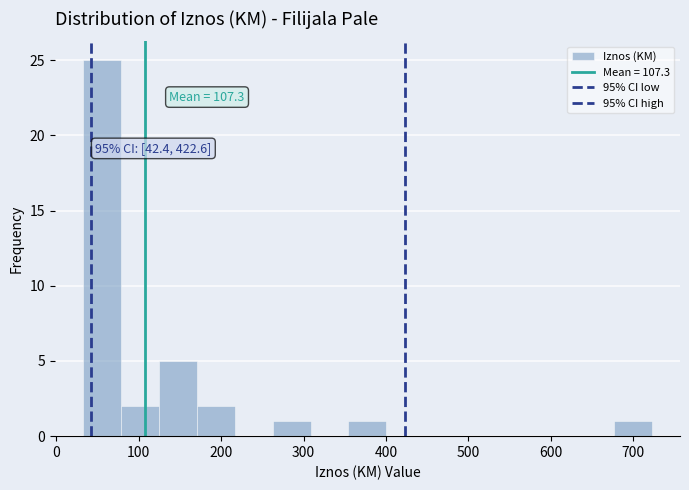

Over which range of the x-axis is the bar tallest?

30 to 80